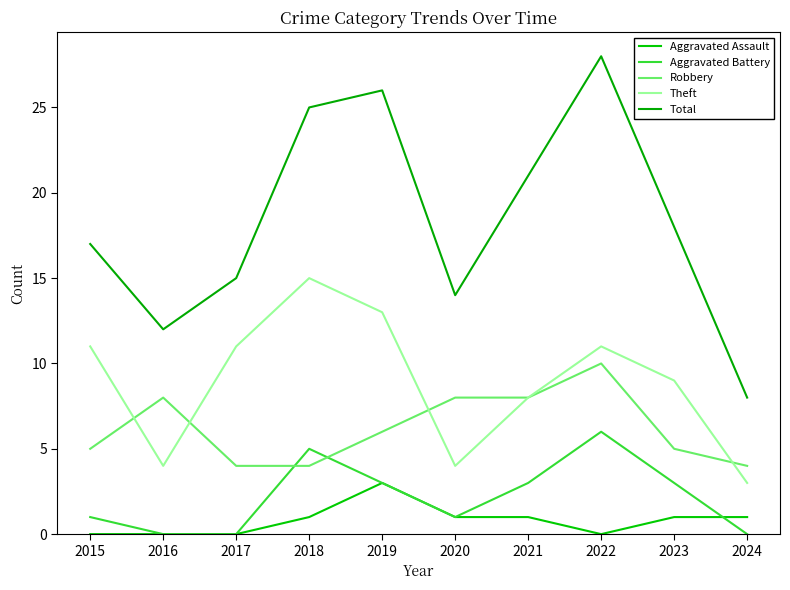

Which series changed the most between 2015 and 2018?

Total